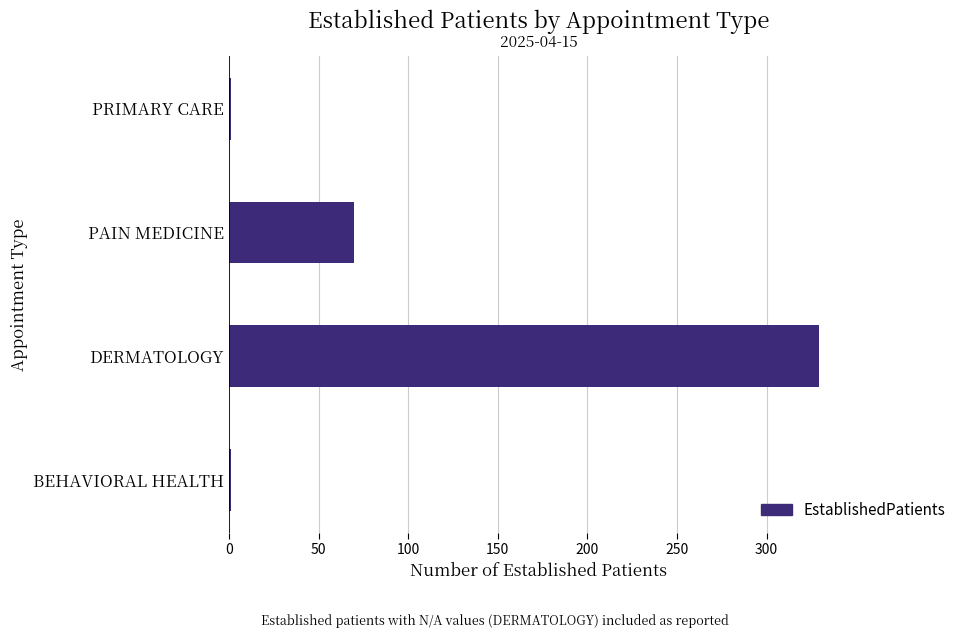

Between BEHAVIORAL HEALTH and PAIN MEDICINE, which is larger?

PAIN MEDICINE